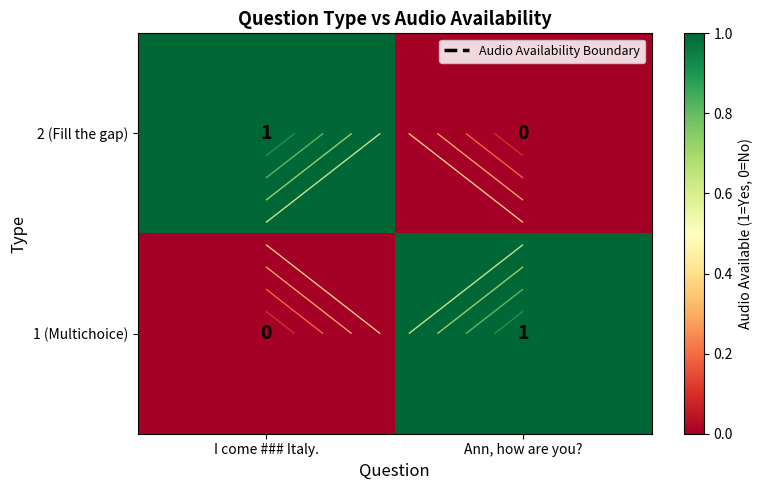

The 2 (Fill the gap) series shows -1 at Ann, how are you?. True or false?

False